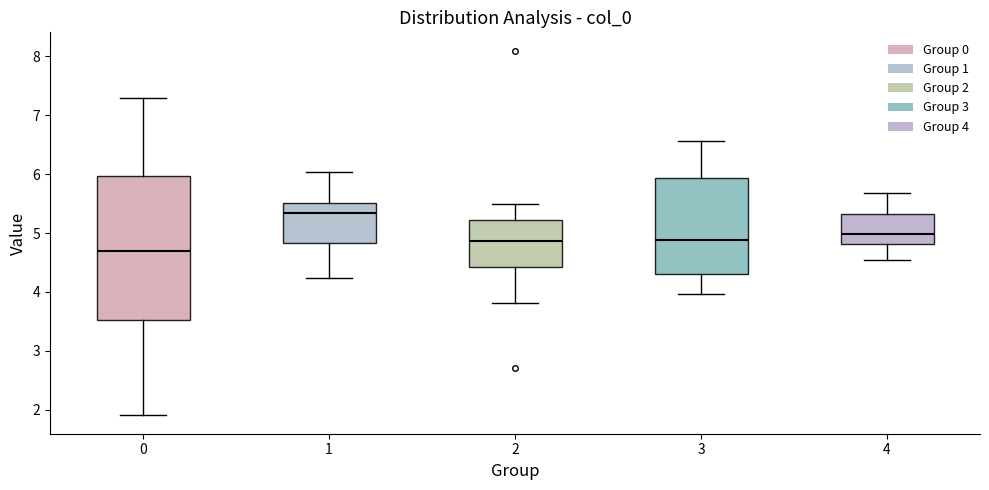

Reading left to right, read every box against the y-axis: the position of its median line, the range the box covers, and the ends of its whiskers. The values are not printed on the chart, so give them approximately, as read against the axis.

0: median 4.7, box 3.5 to 6.0, whiskers 1.9 to 7.3
1: median 5.3, box 4.8 to 5.5, whiskers 4.2 to 6.0
2: median 4.9, box 4.4 to 5.2, whiskers 3.8 to 5.5
3: median 4.9, box 4.3 to 5.9, whiskers 4.0 to 6.6
4: median 5.0, box 4.8 to 5.3, whiskers 4.5 to 5.7